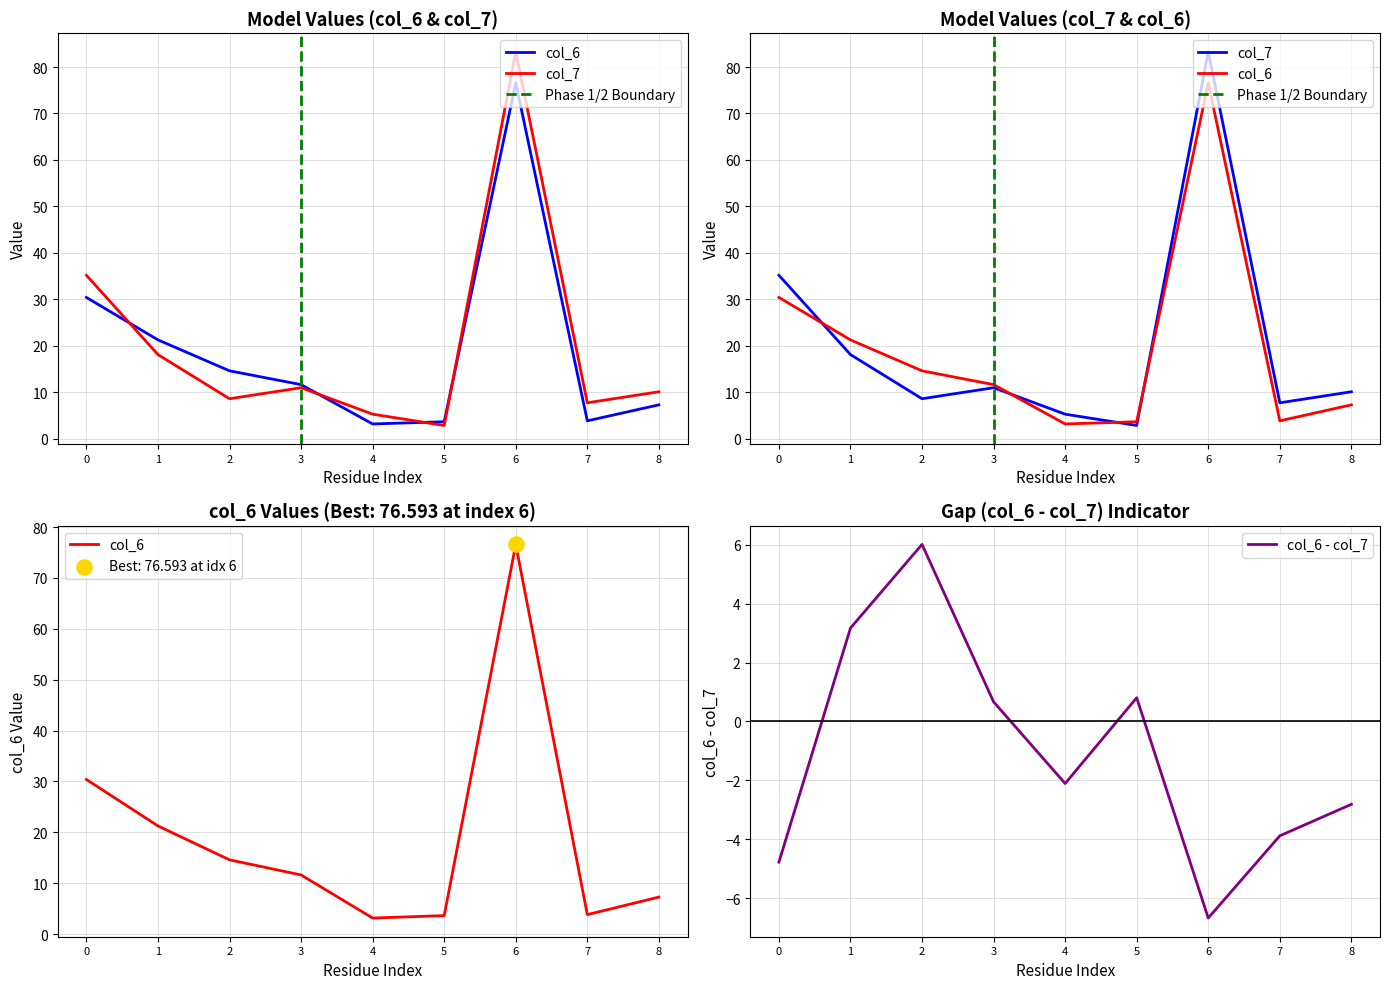

The value of col_6 - col_7 at 4 is -2.1. True or false?

True